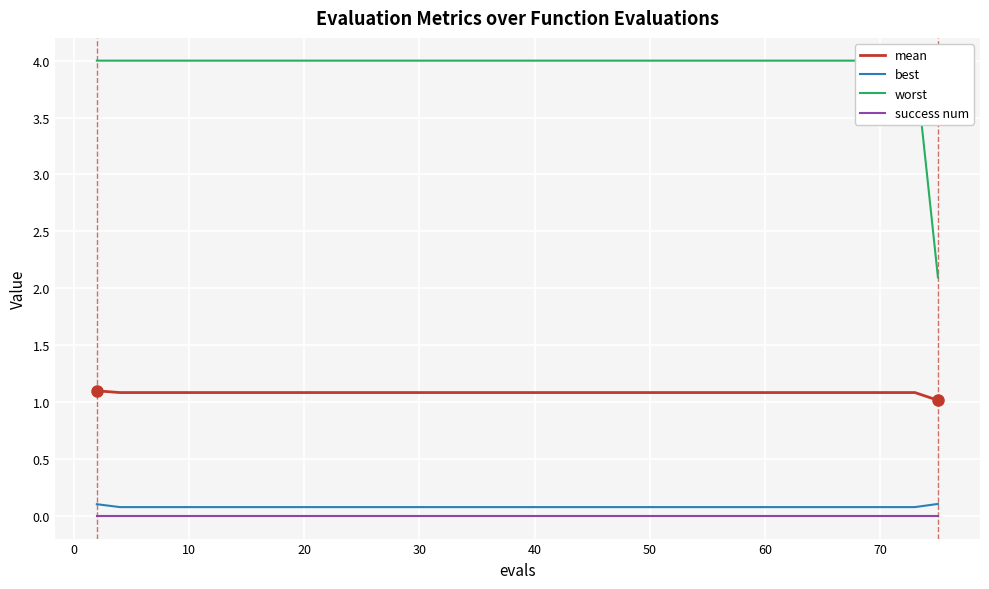

True or false: success num and mean cross at least once.

False